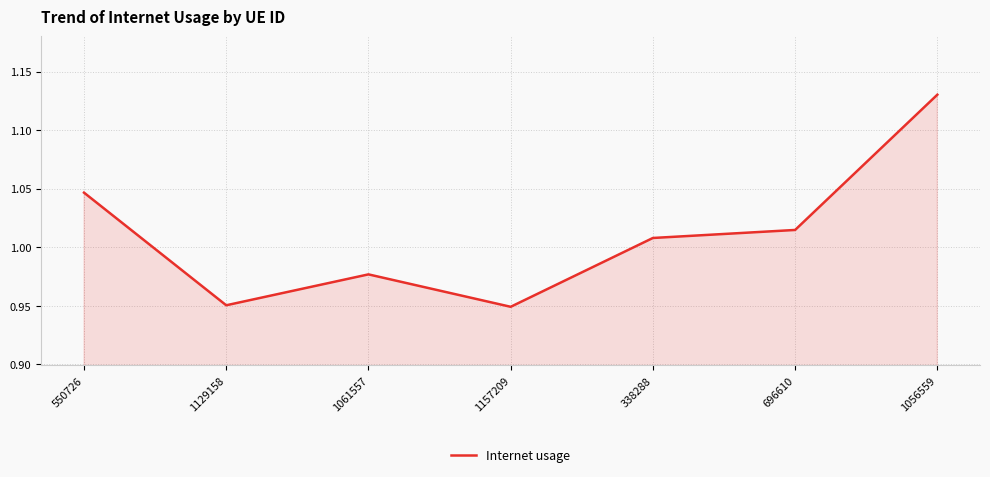

How many series are shown in this chart?

1